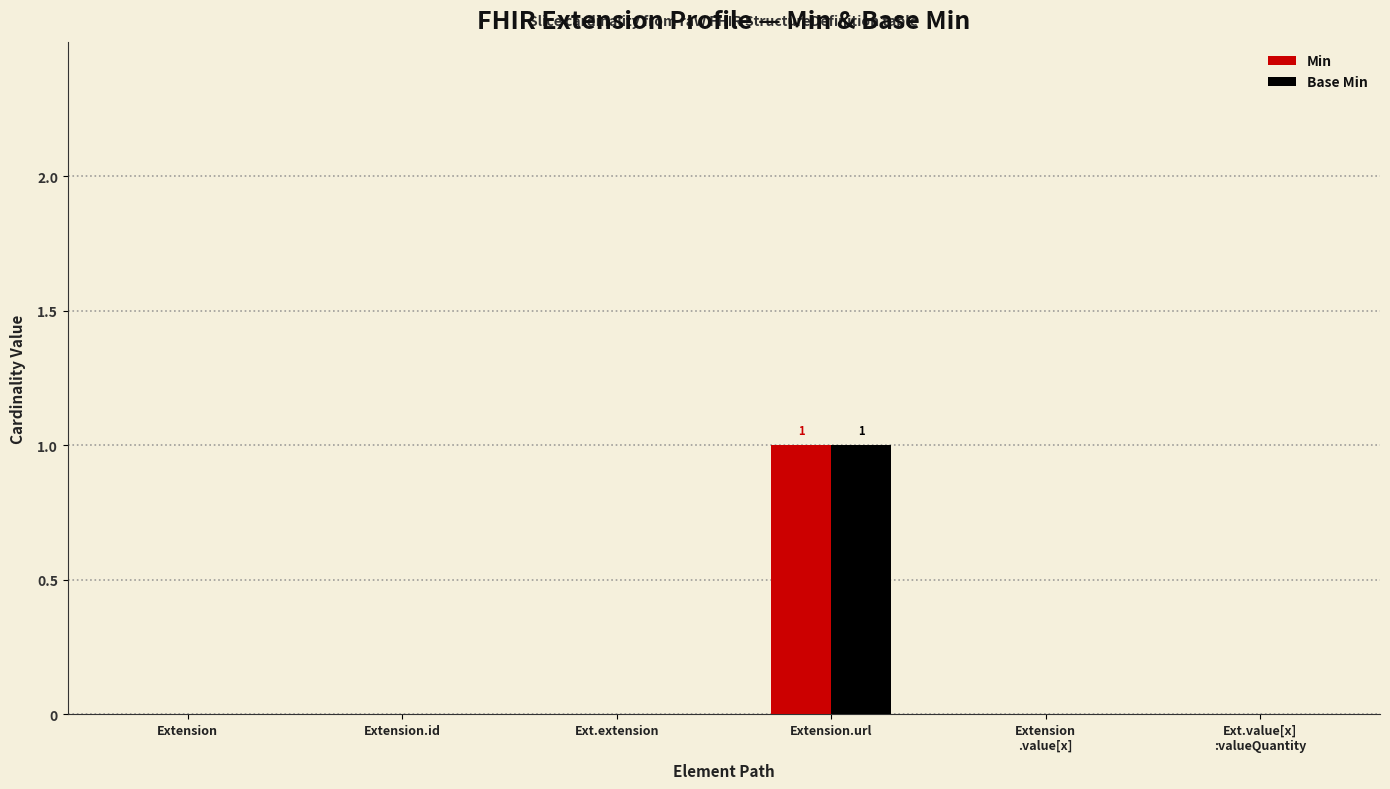

What is the maximum value shown in the chart?

1